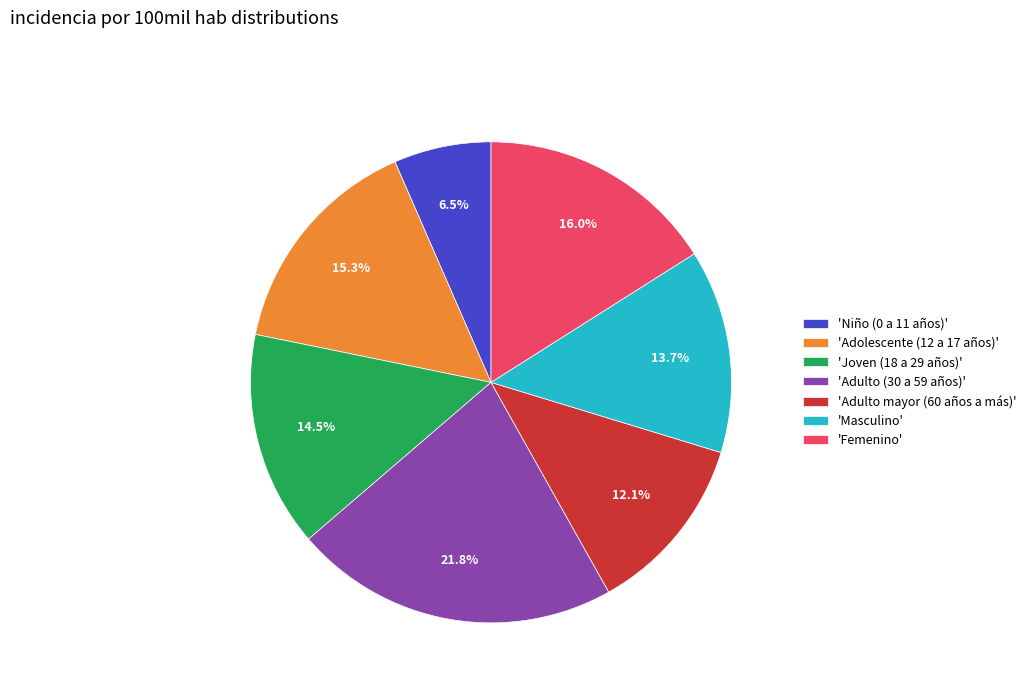

Is there a majority slice in this chart?

No